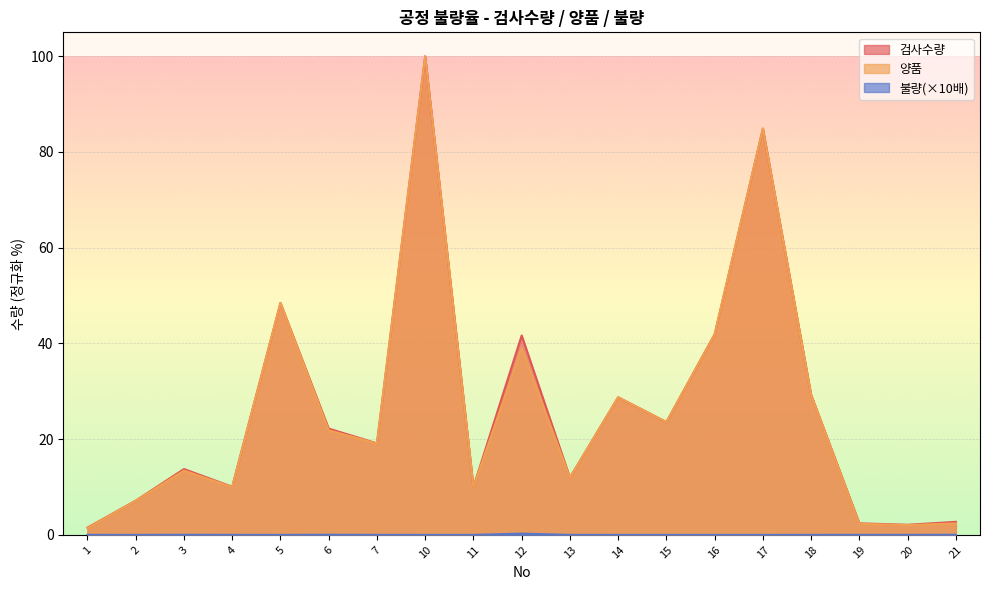

Rank the series by their maximum value, from highest to lowest.

검사수량, 양품, 불량